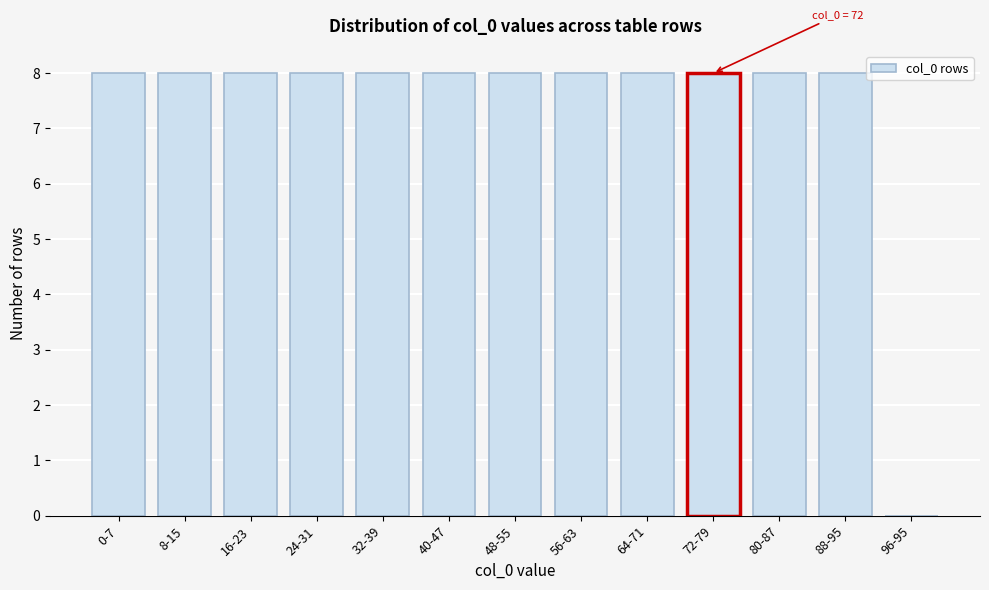

Reading left to right, list all the values displayed in this chart.

0-7=8	8-15=8	16-23=8	24-31=8	32-39=8	40-47=8	48-55=8	56-63=8	64-71=8	72-79=8	80-87=8	88-95=8	96-95=0